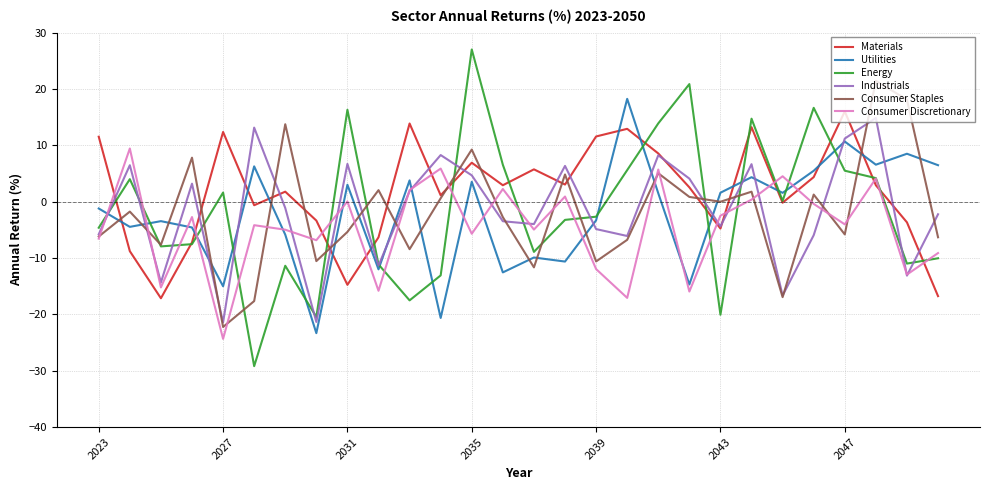

Which series ends up on top after the final intersection of Consumer Discretionary and Utilities?

Utilities